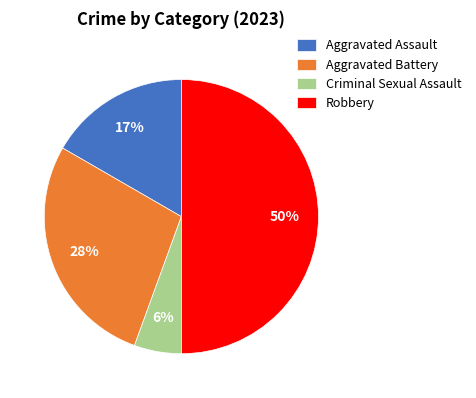

Count the number of slices in the pie.

4